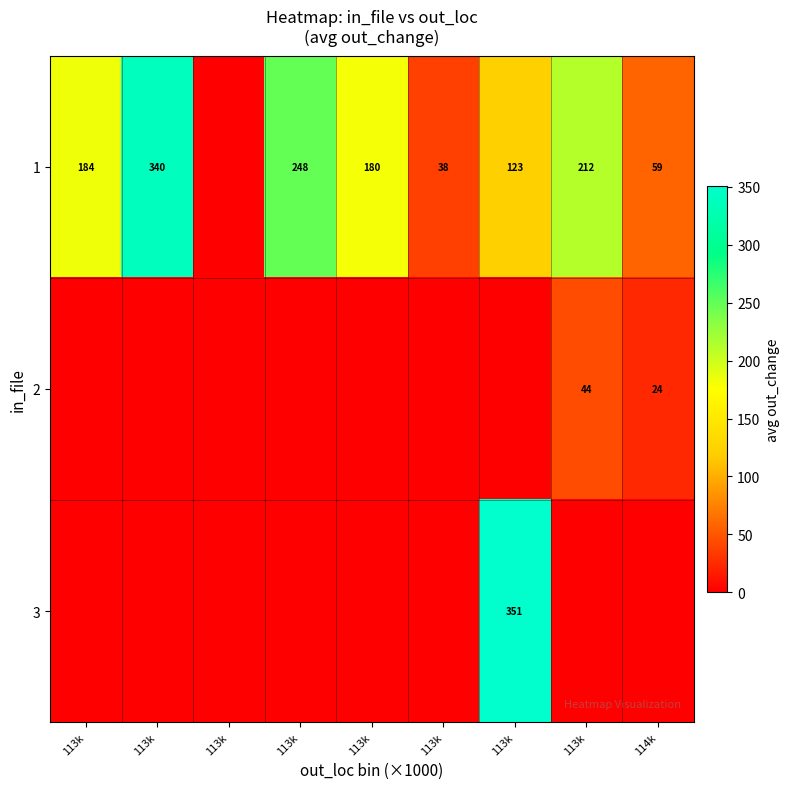

What is the total value across all series at 113k?

183.5